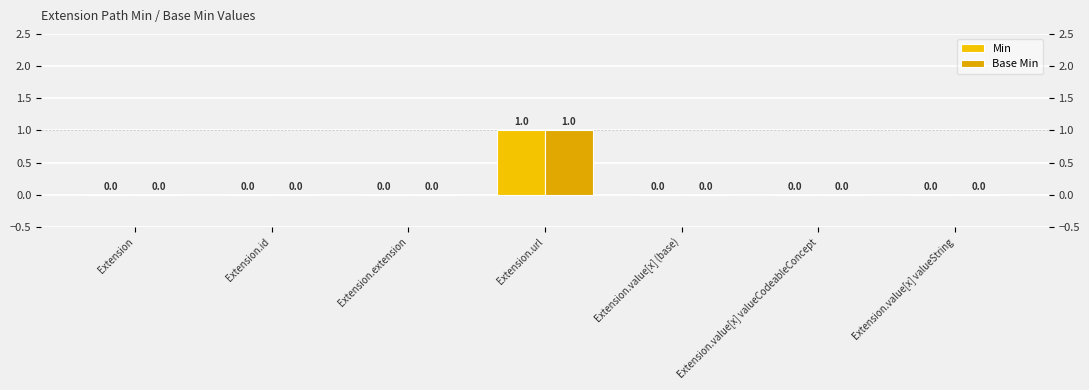

How many bars are there in each group?

2